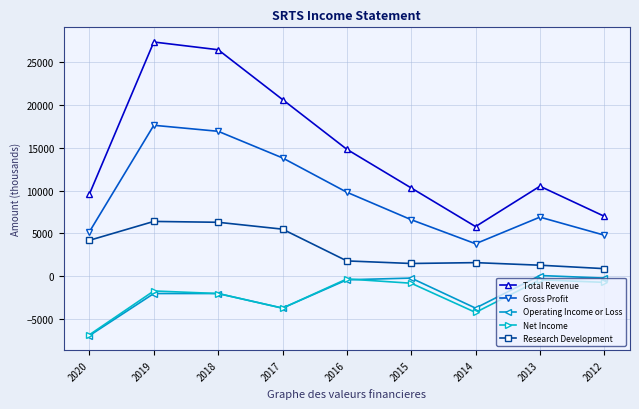

What is the value of the Research Development point at the 2nd from the left?

6400